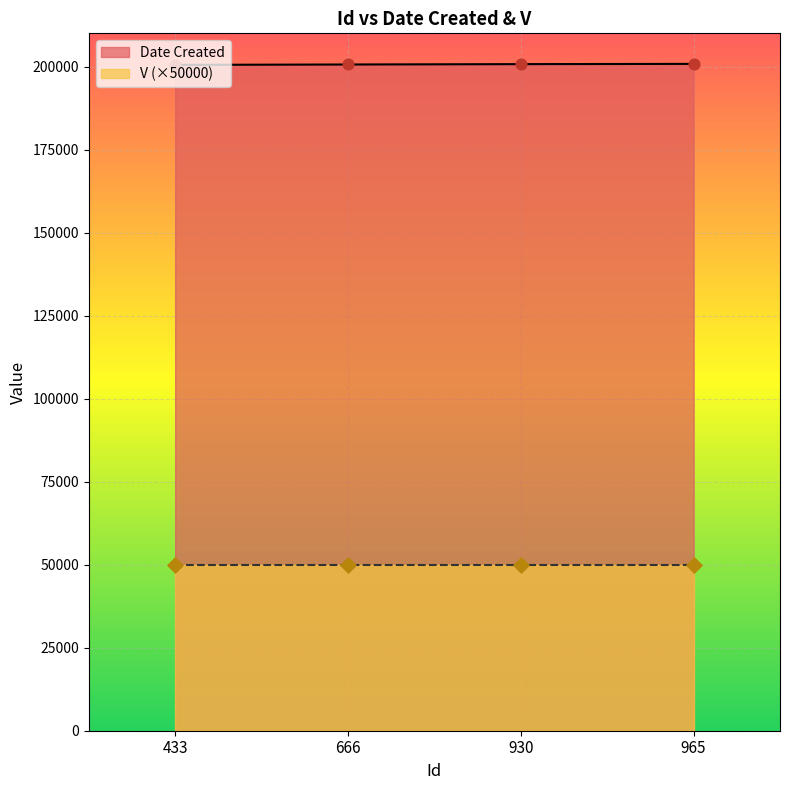

What is the ratio of the value at 666 to the value at 965?

1.0